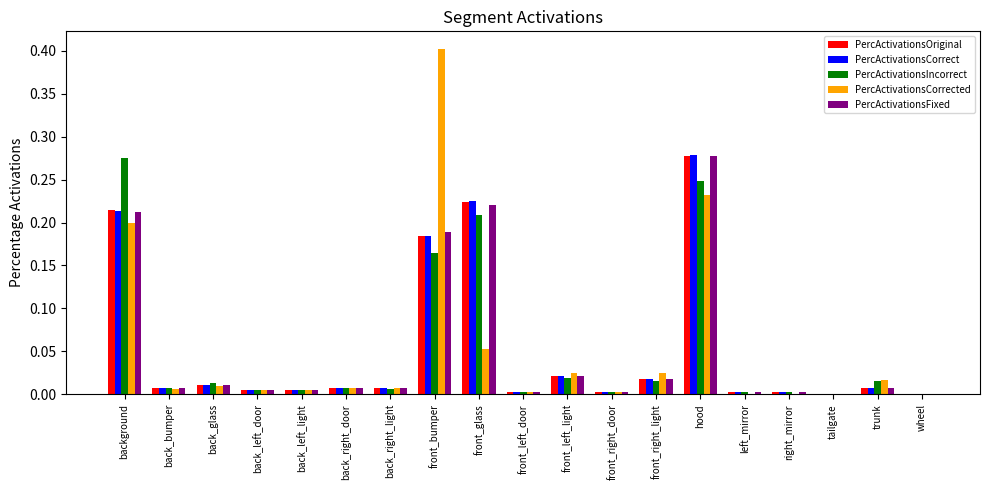

Is it true that PercActivationsCorrect equals 0.1 at background?

False